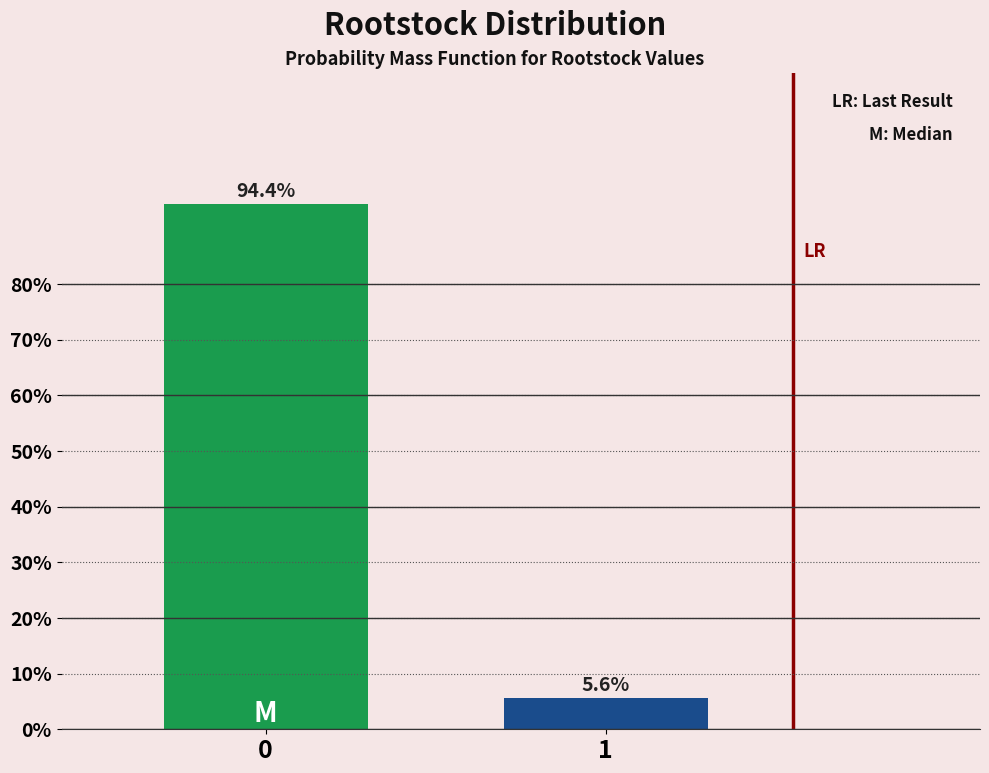

Reading right to left, what are all the values shown in this chart?

5.6	94.4